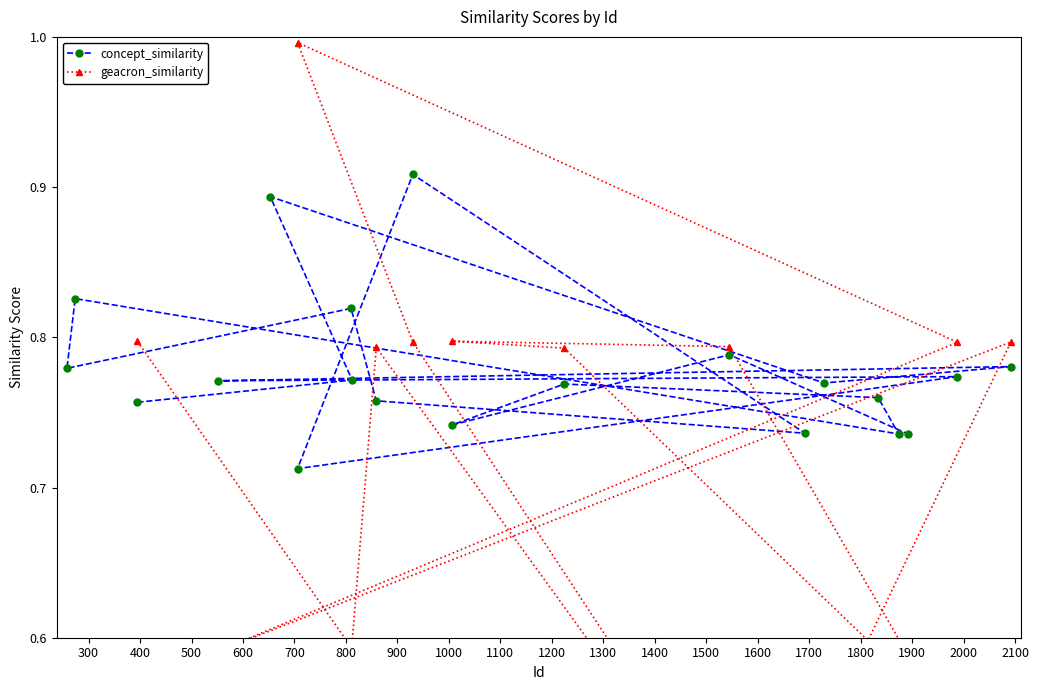

How many concept_similarity values are between 0 and 1?

20